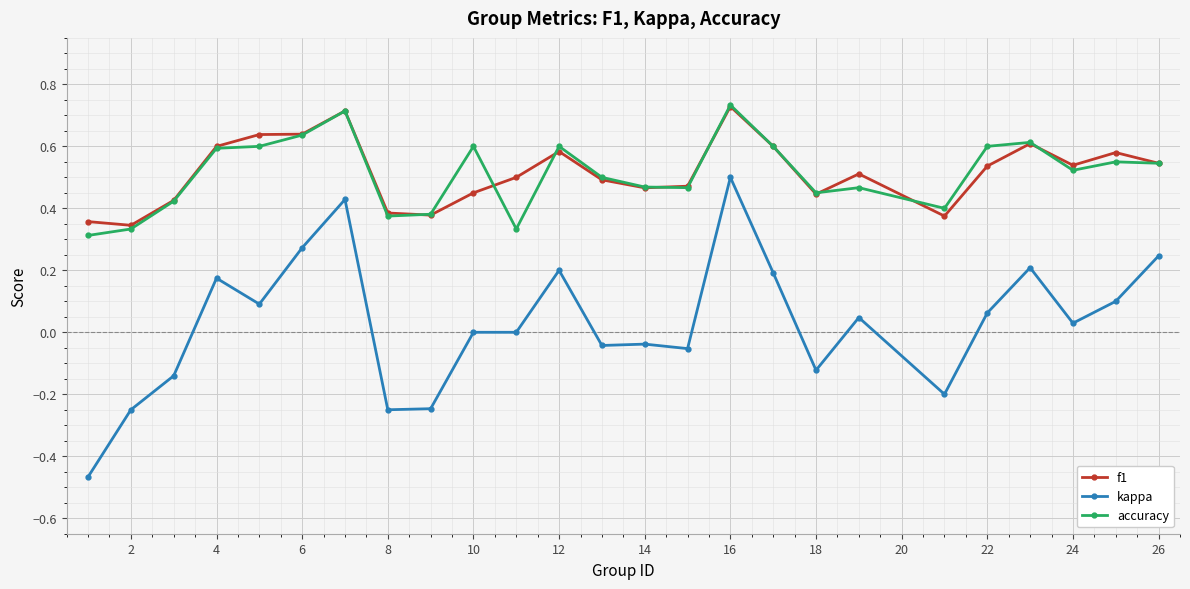

Which series has the largest range (max minus min)?

kappa